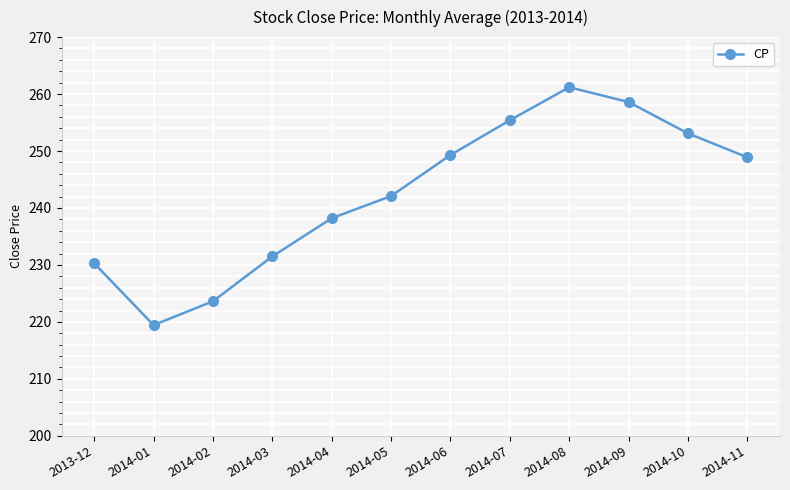

True or false: there are more than 0 points higher than both neighbors.

True